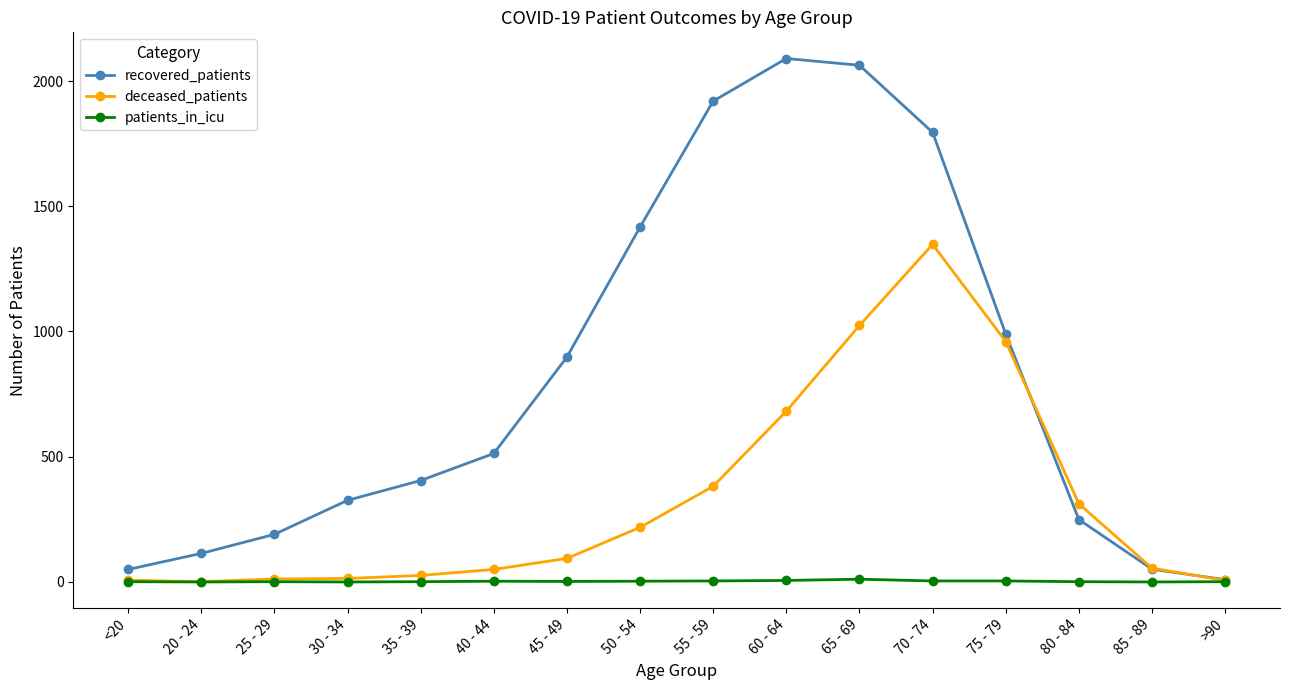

List the series in order of their overall mean, lowest first.

patients_in_icu, deceased_patients, recovered_patients